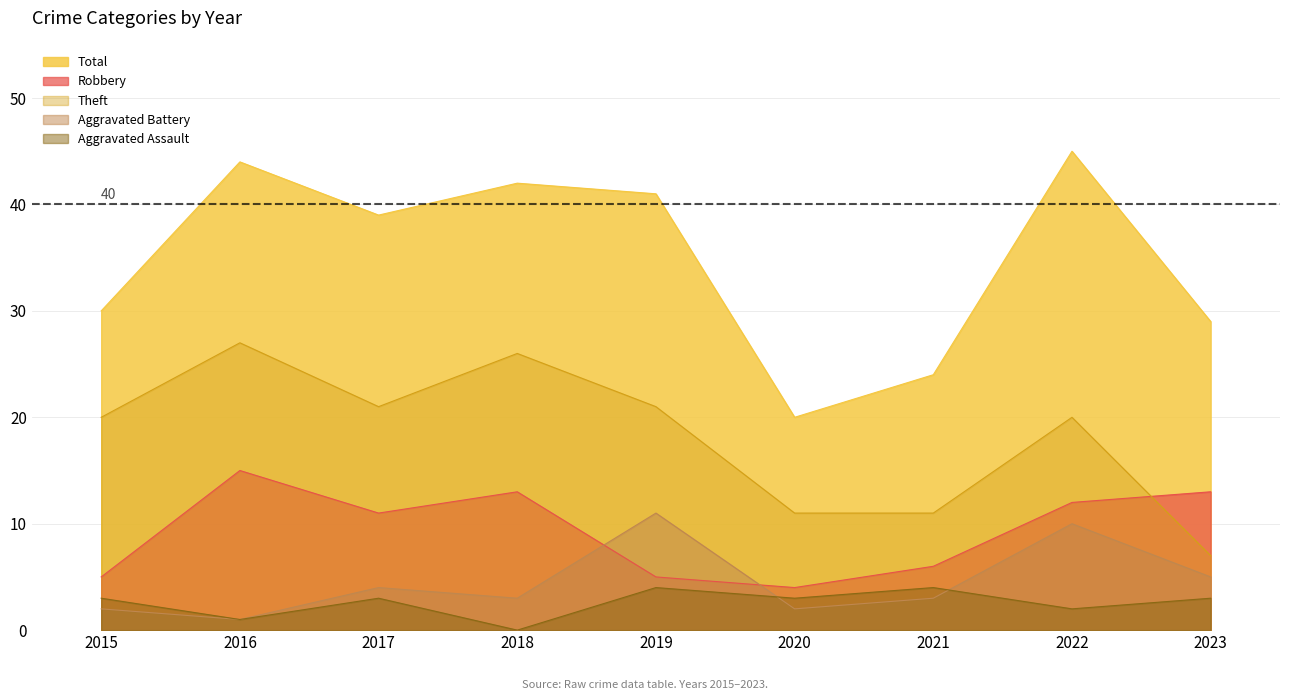

At which label is Total closest to 32?

2015